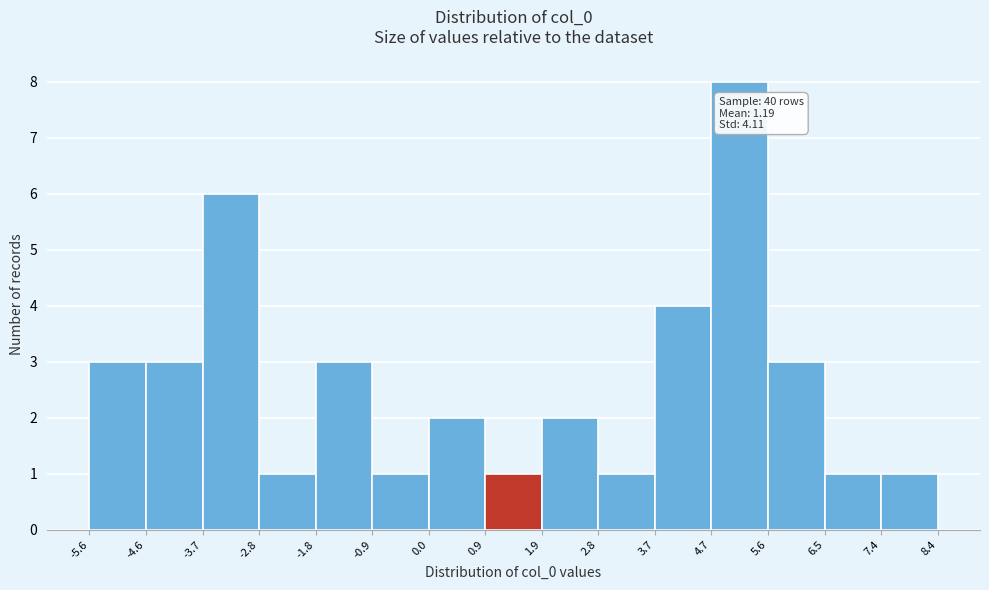

Which range on the x-axis has the tallest bar?

4.7 to 5.6